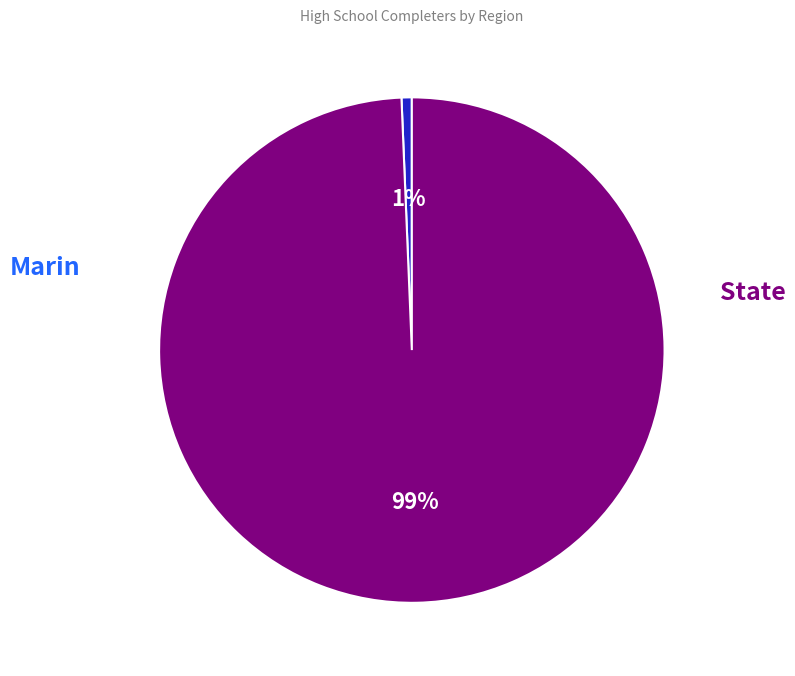

To the nearest percent, what is the average slice percentage?

50%